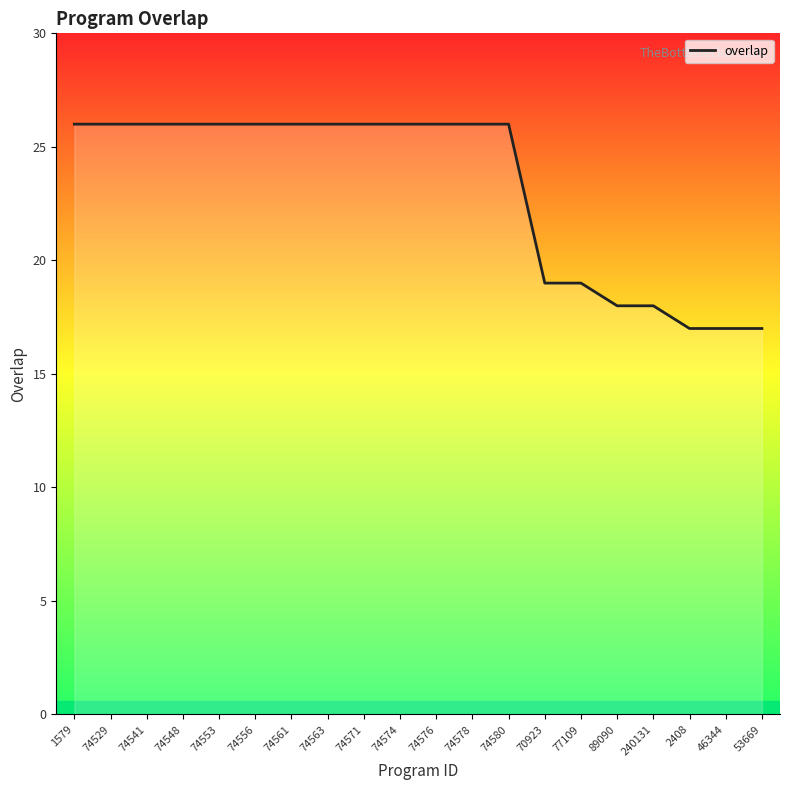

What is the maximum value shown in the chart?

26